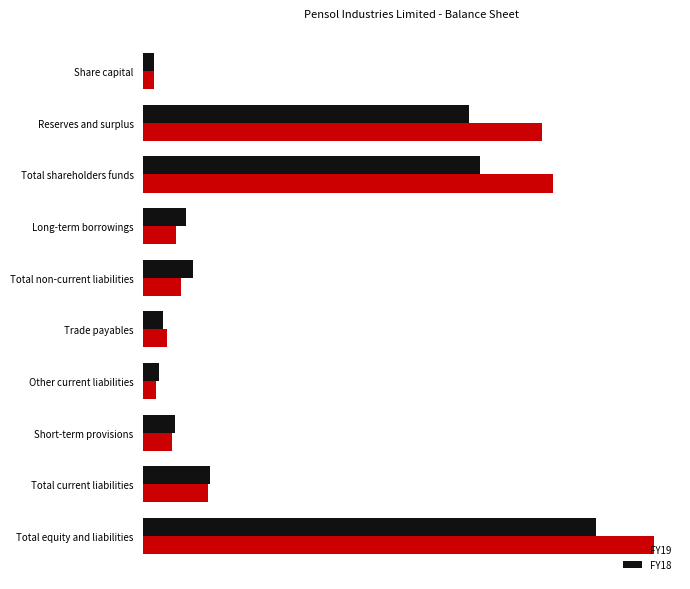

What are all the series names shown in the legend?

FY19, FY18